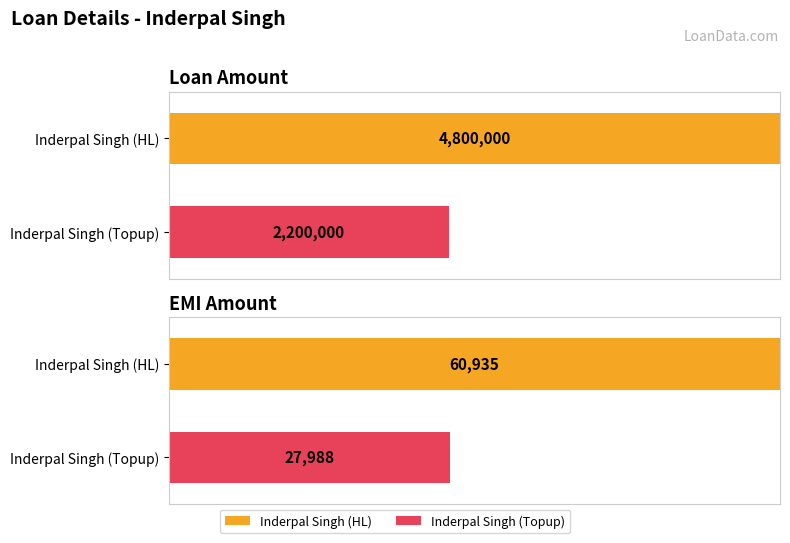

How many bars are there in each group?

2